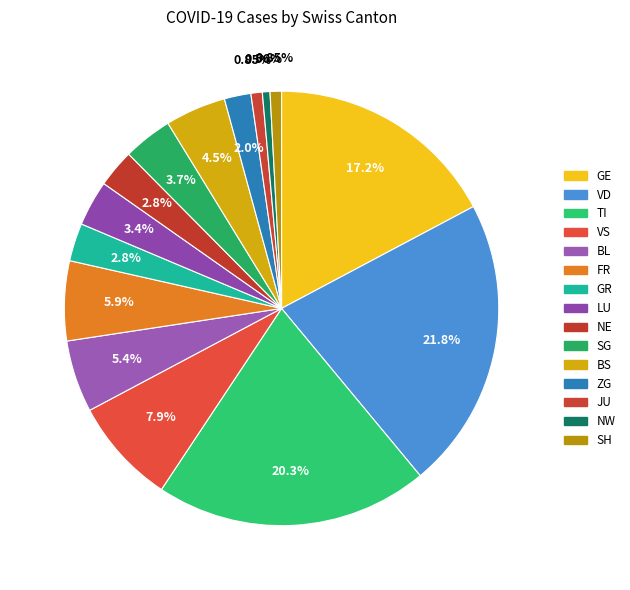

Is it true that JU is 14% of the pie?

False